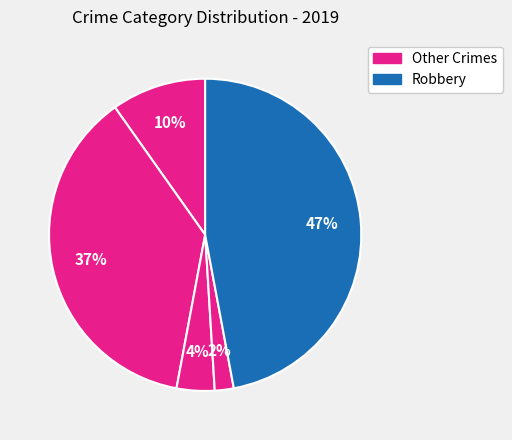

How many slices are in this pie chart?

5